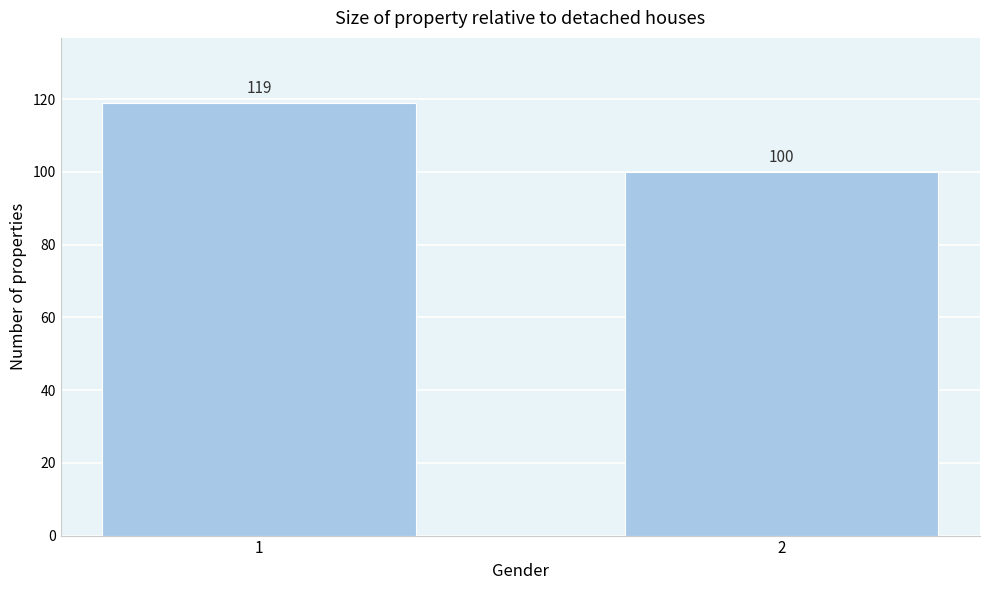

Reading right to left, what are all the values shown in this chart?

2=100	1=119